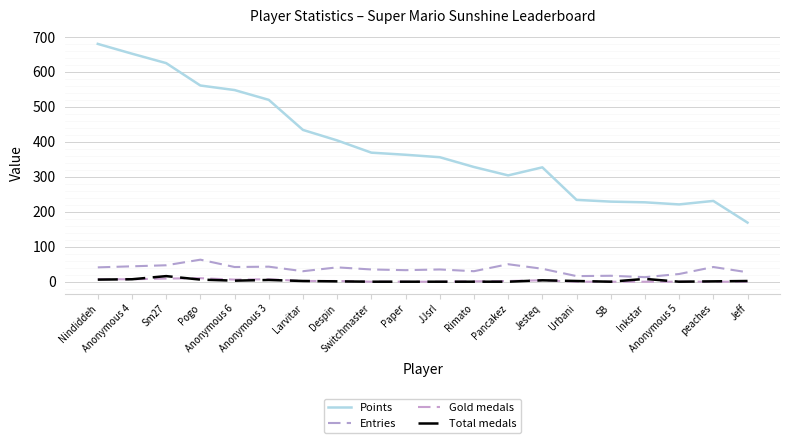

At which category does Total medals reach its first local valley?

Anonymous 6